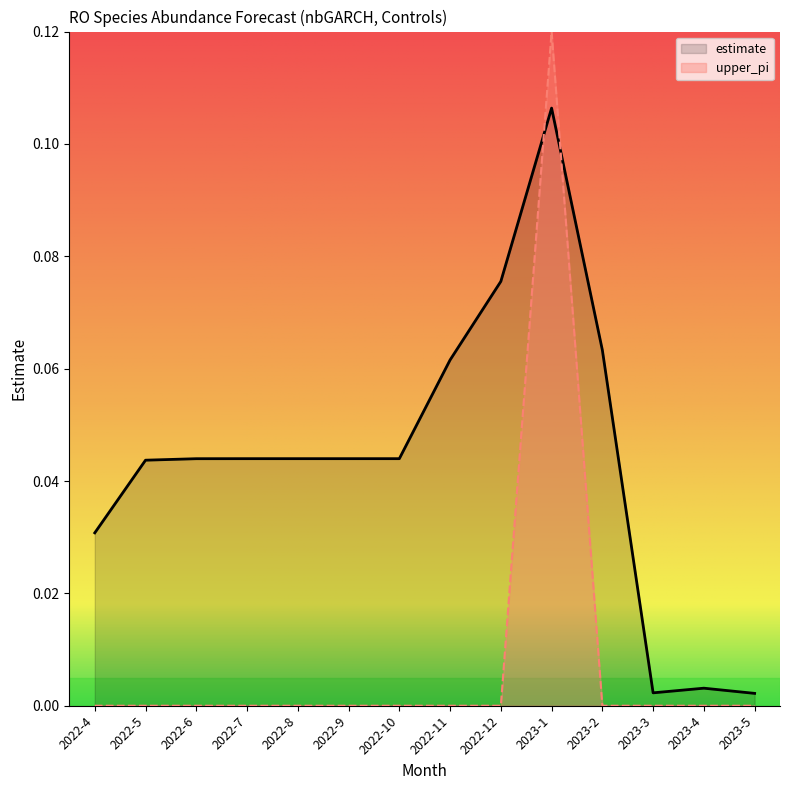

Rank the series at 2022-9 from lowest to highest value.

upper_pi, estimate